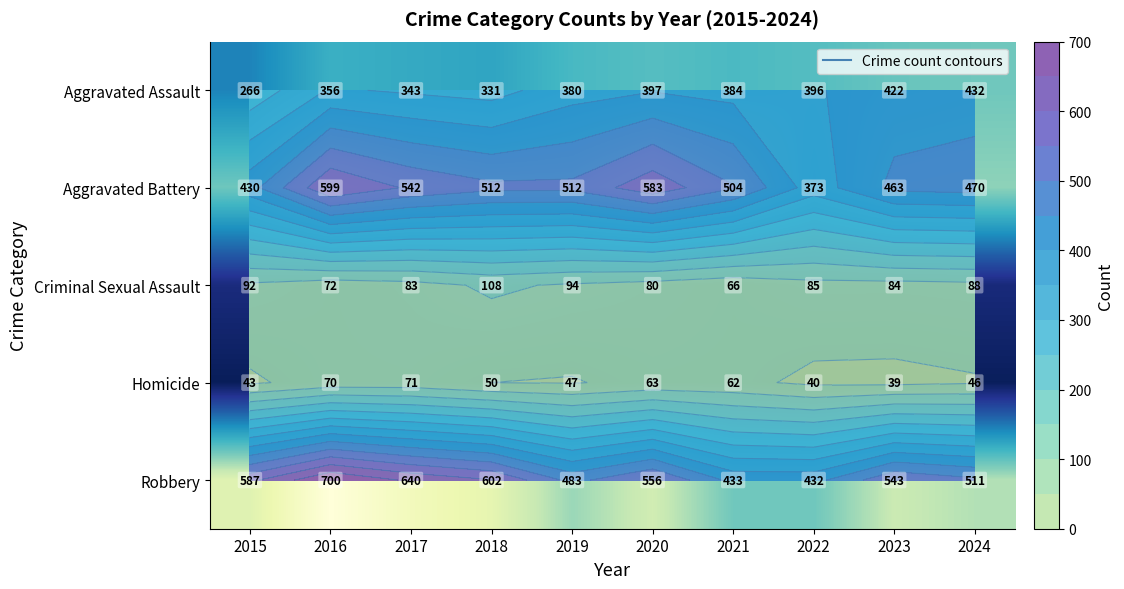

What is the spread (max minus min) of values at 2024?

465